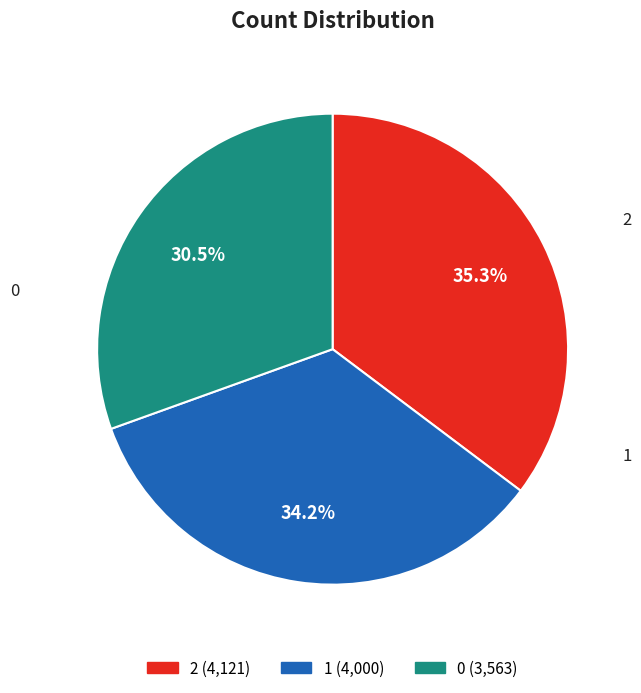

Does 2 account for over 50% of the chart?

No